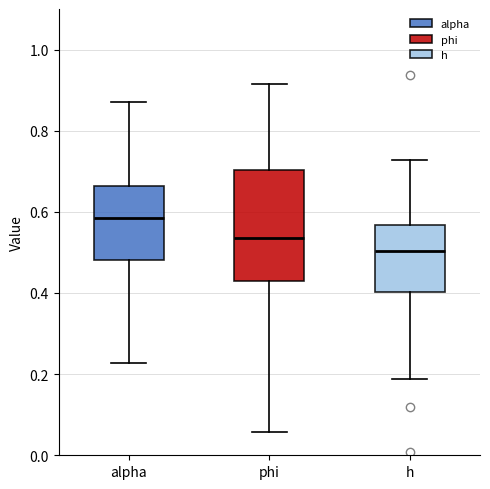

Comparing the boxes themselves (not the whiskers), which one is the tallest?

phi